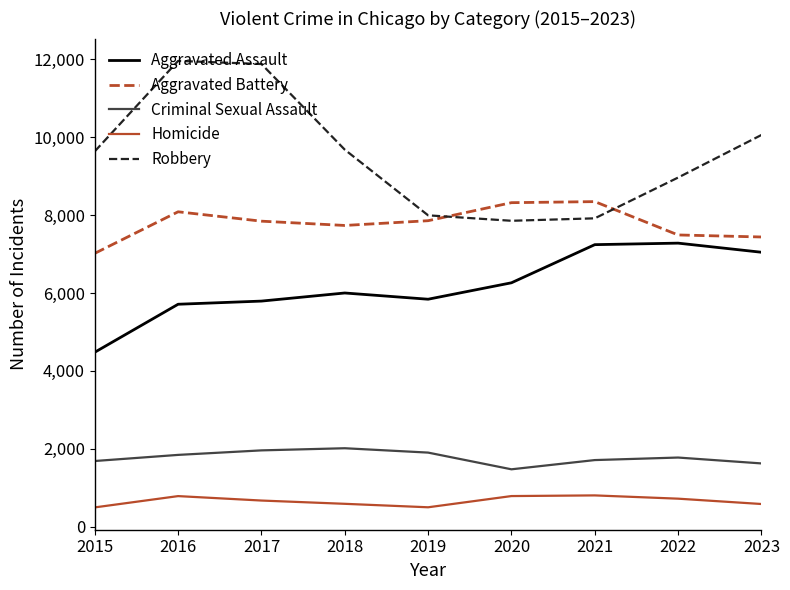

In Criminal Sexual Assault, how many points are lower than both neighbors (excluding endpoints)?

1